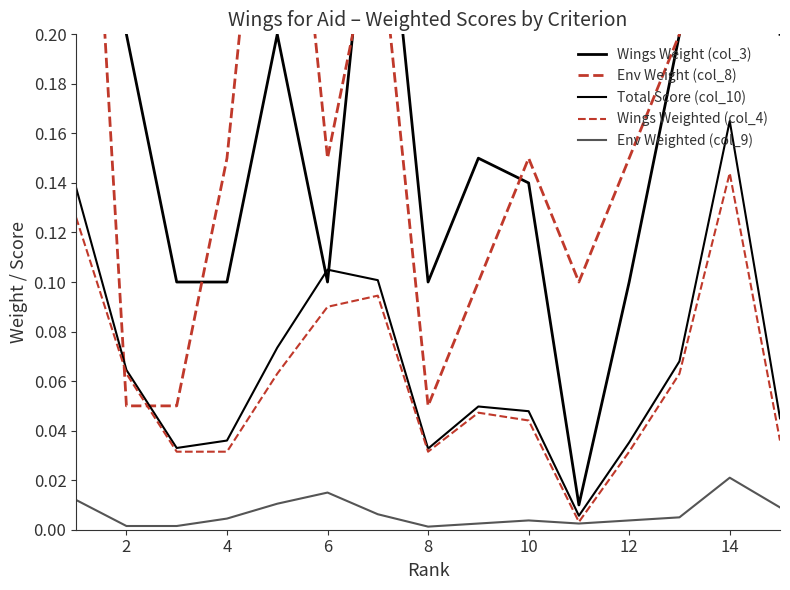

The value of Env Weighted (col_9) at 2 is 0.0. True or false?

True